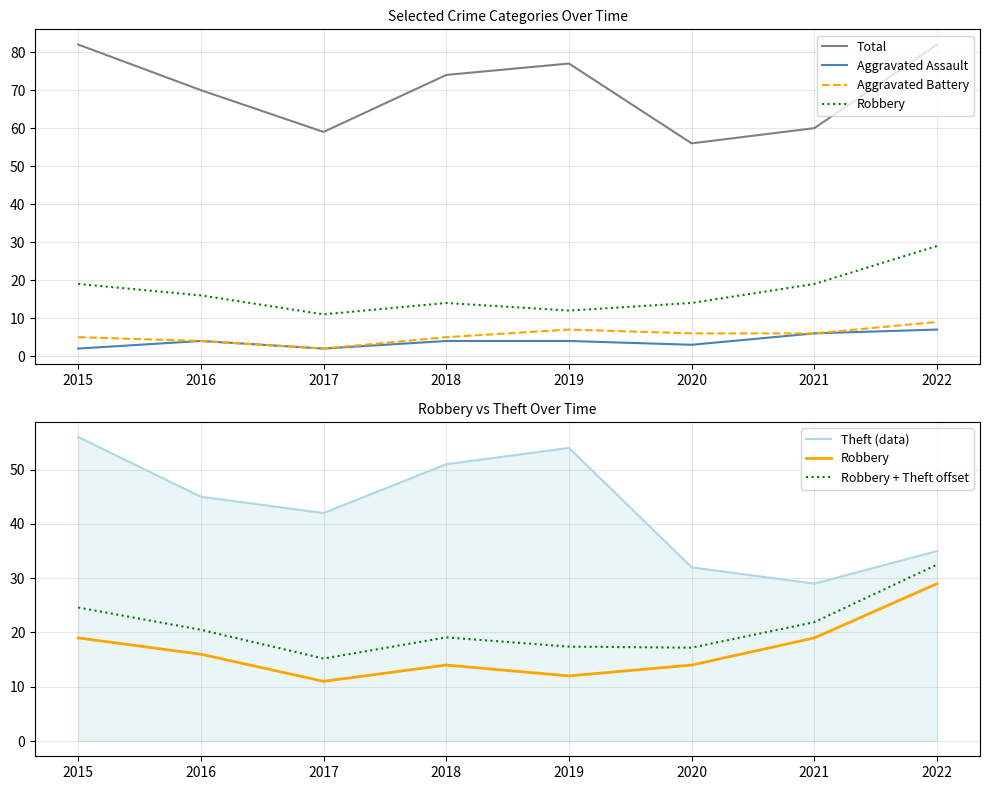

What is the greatest value displayed?

82.0